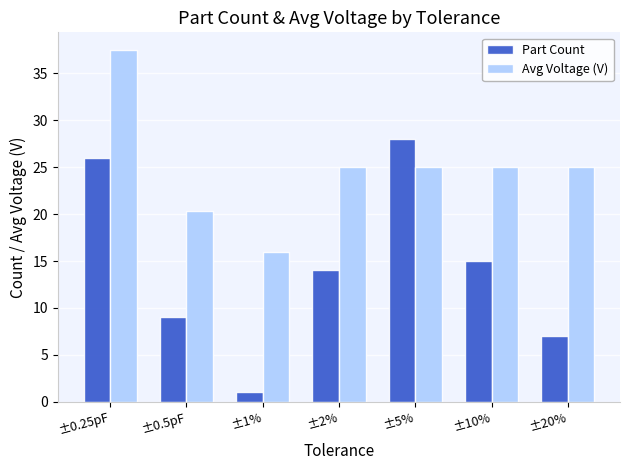

The value of Part Count at ±0.5pF is 9.0. True or false?

True